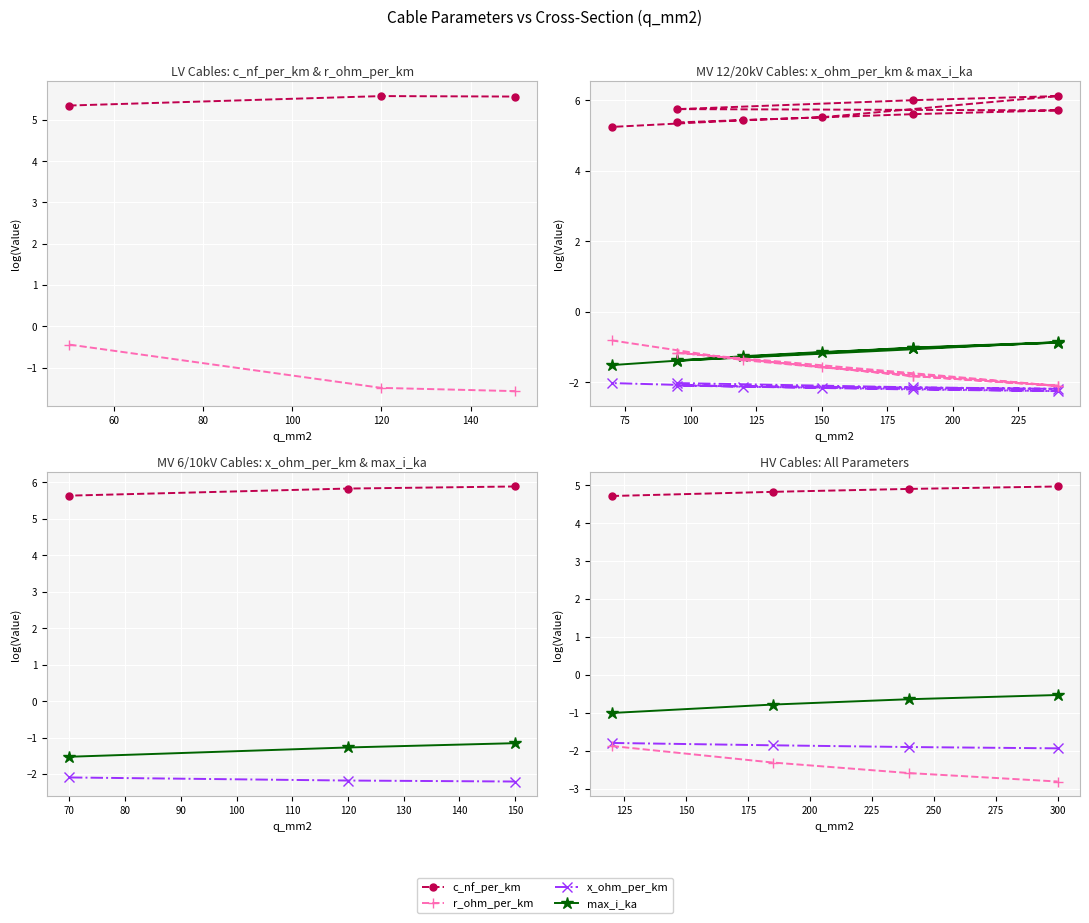

Which series has the largest total across all categories?

c_nf_per_km